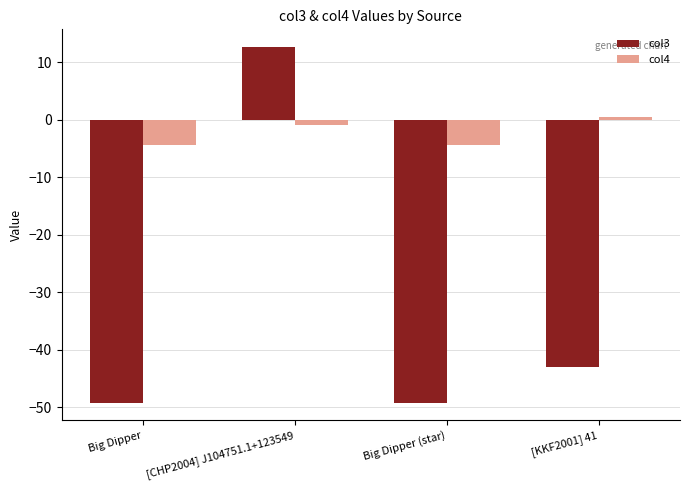

The col4 series shows -7.1 at Big Dipper. True or false?

False